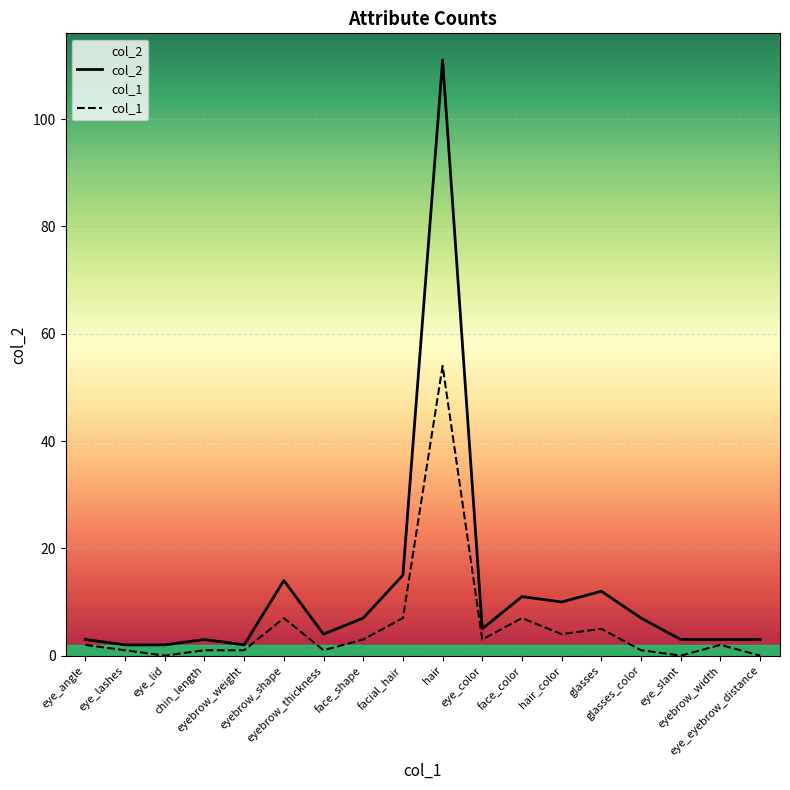

Reading right to left, what are all the values shown in this chart?

col_1: eye_eyebrow_distance=0	eyebrow_width=2	eye_slant=0	glasses_color=1	glasses=5	hair_color=4	face_color=7	eye_color=3	hair=54	facial_hair=7	face_shape=3	eyebrow_thickness=1	eyebrow_shape=7	eyebrow_weight=1	chin_length=1	eye_lid=0	eye_lashes=1	eye_angle=2
col_2: eye_eyebrow_distance=3	eyebrow_width=3	eye_slant=3	glasses_color=7	glasses=12	hair_color=10	face_color=11	eye_color=5	hair=111	facial_hair=15	face_shape=7	eyebrow_thickness=4	eyebrow_shape=14	eyebrow_weight=2	chin_length=3	eye_lid=2	eye_lashes=2	eye_angle=3